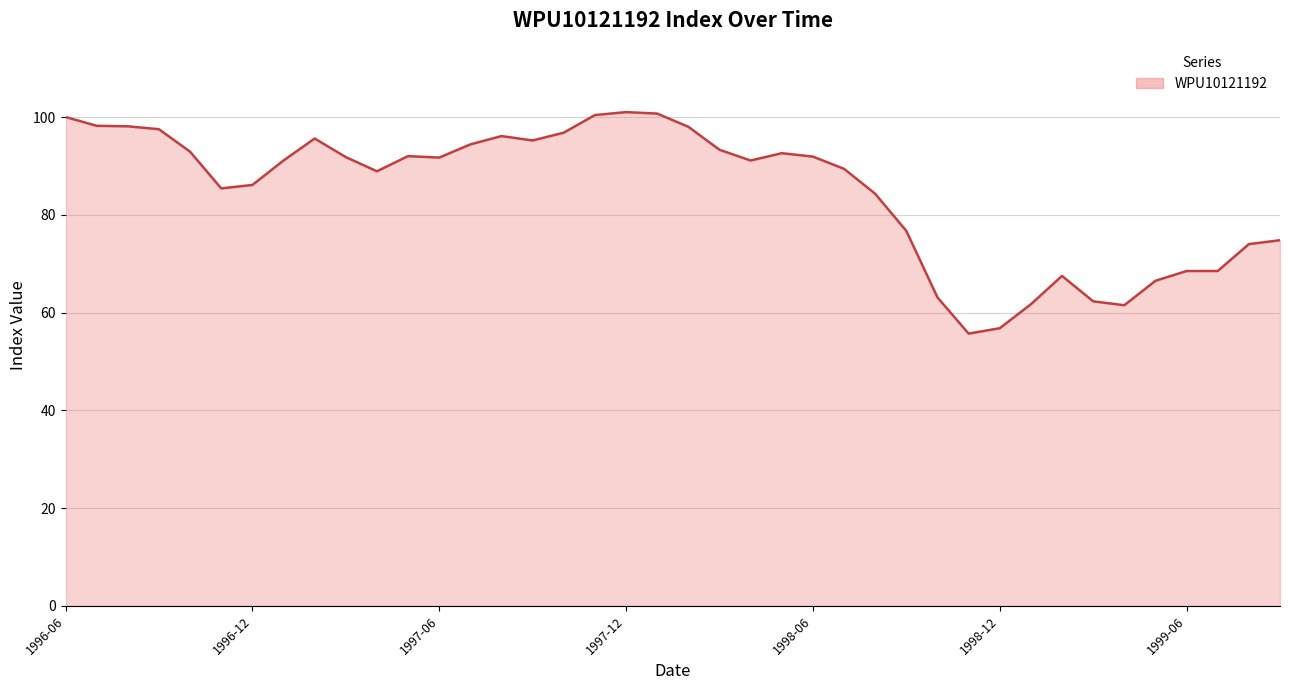

What is the smallest value displayed?

55.7